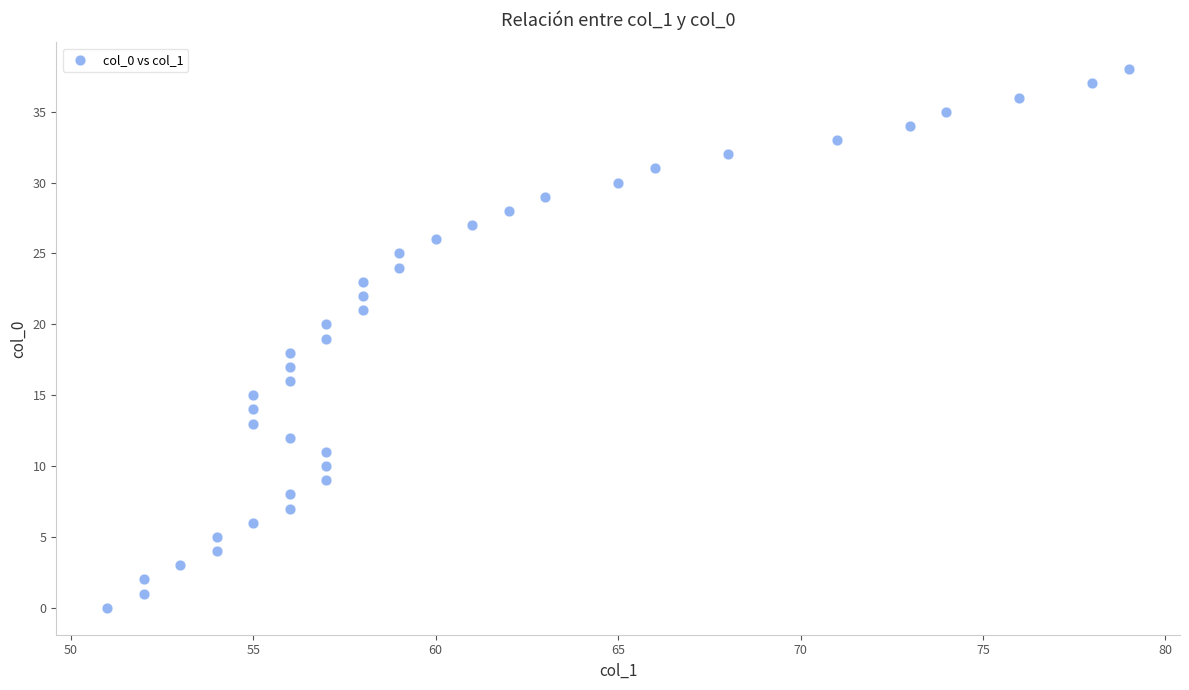

What is the range of Y values (max minus min)?

38